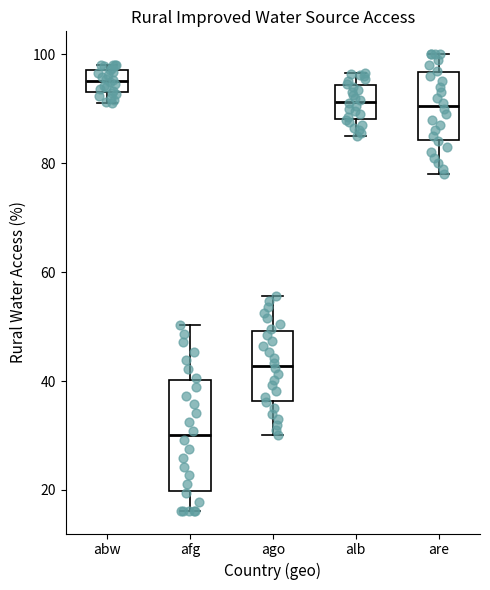

Which box has the highest median line?

abw